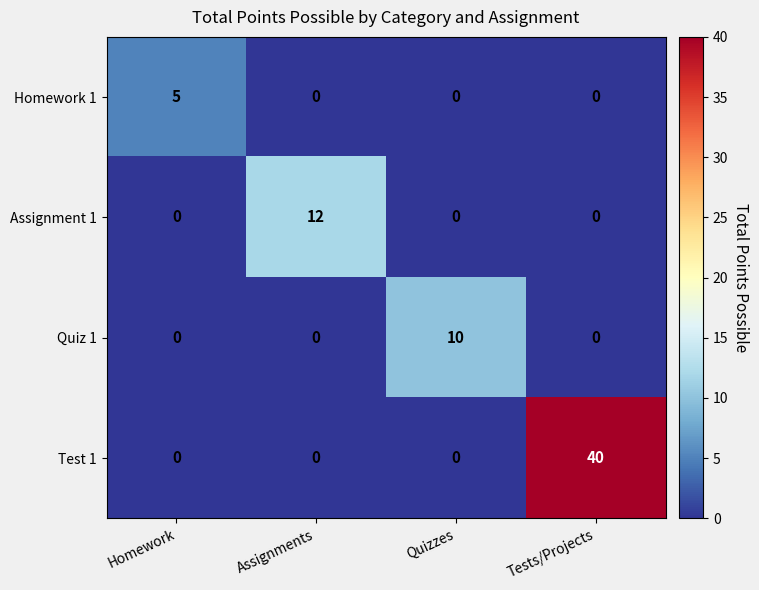

At which category is the sum across all series the highest?

Tests/Projects